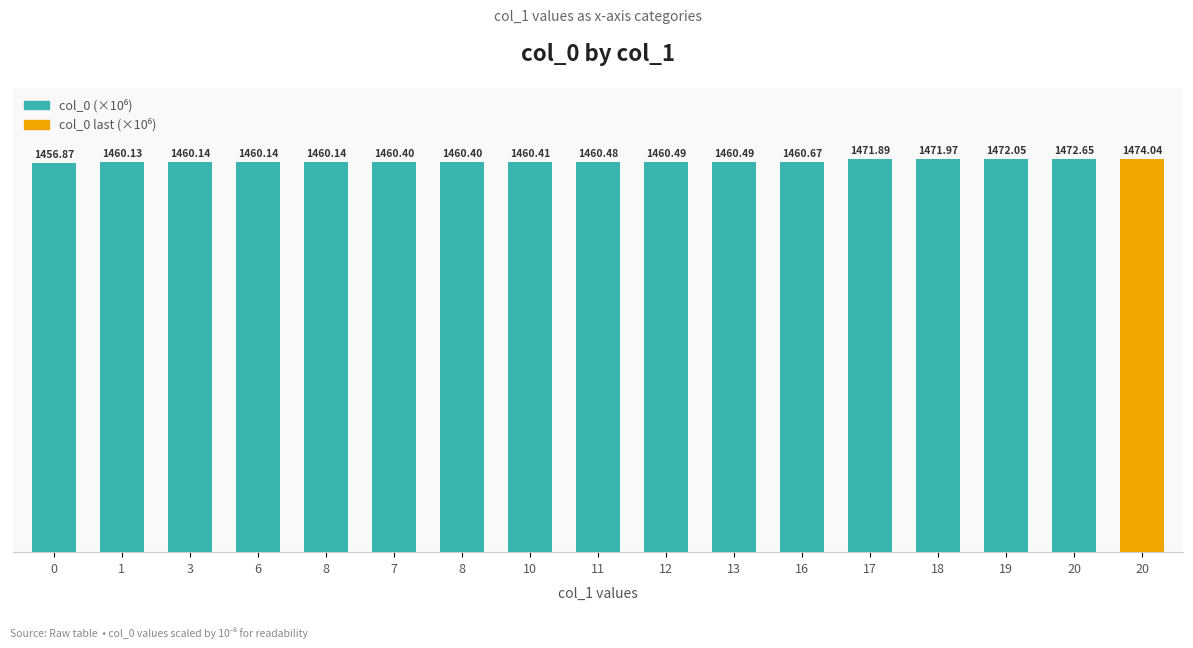

Rank the categories by value from lowest to highest.

0, 1, 3, 6, 8, 7, 8, 10, 11, 12, 13, 16, 17, 18, 19, 20, 20